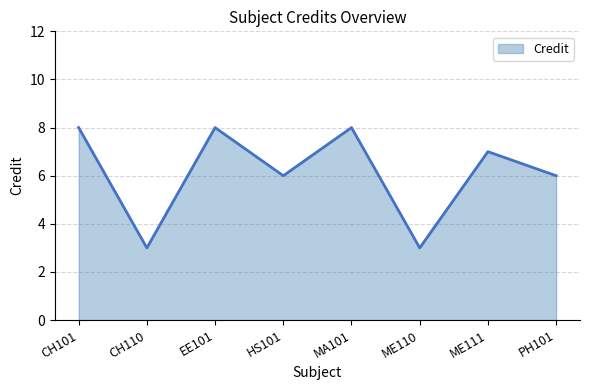

What position from the left is HS101?

4